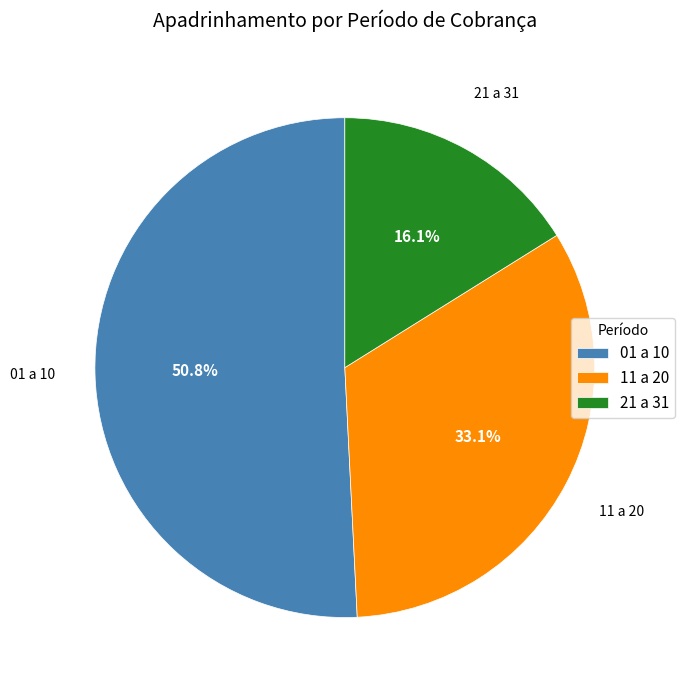

To the nearest percent, what is the average slice percentage?

33%